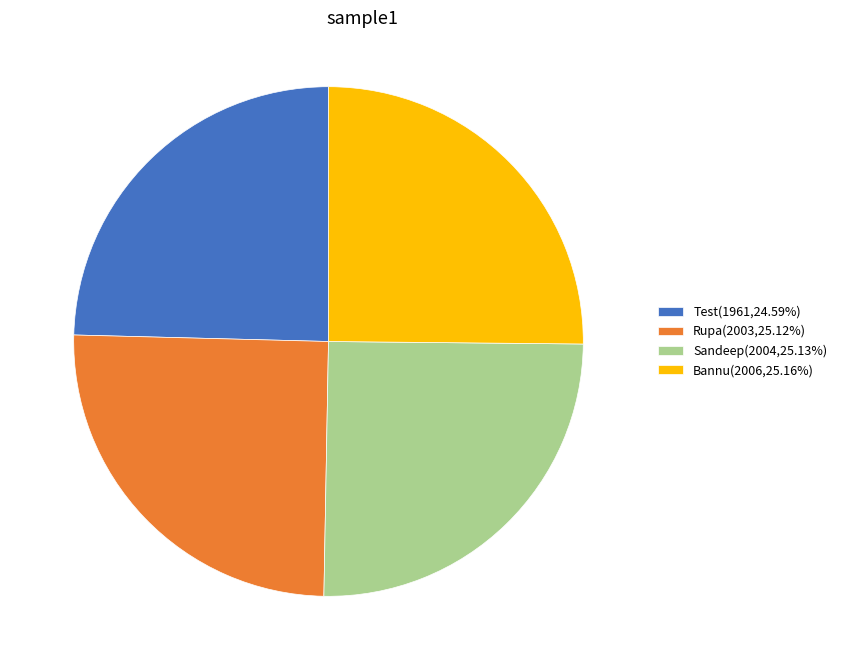

Combined, do Bannu(2006,25.16%) and Test(1961,24.59%) account for over 50%?

No